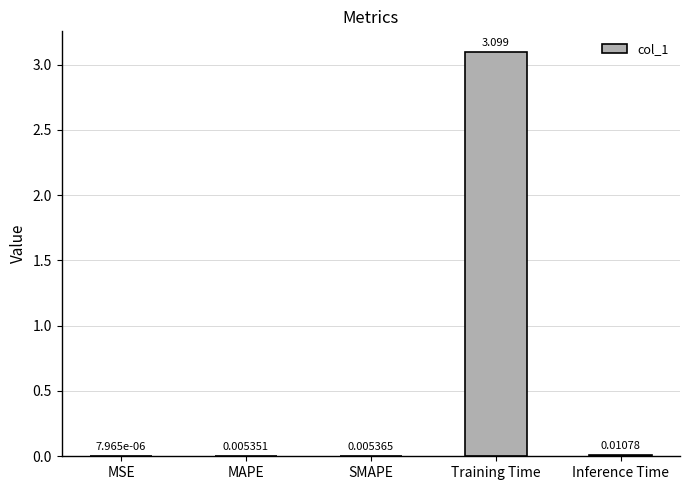

Count the number of data series in this chart.

1